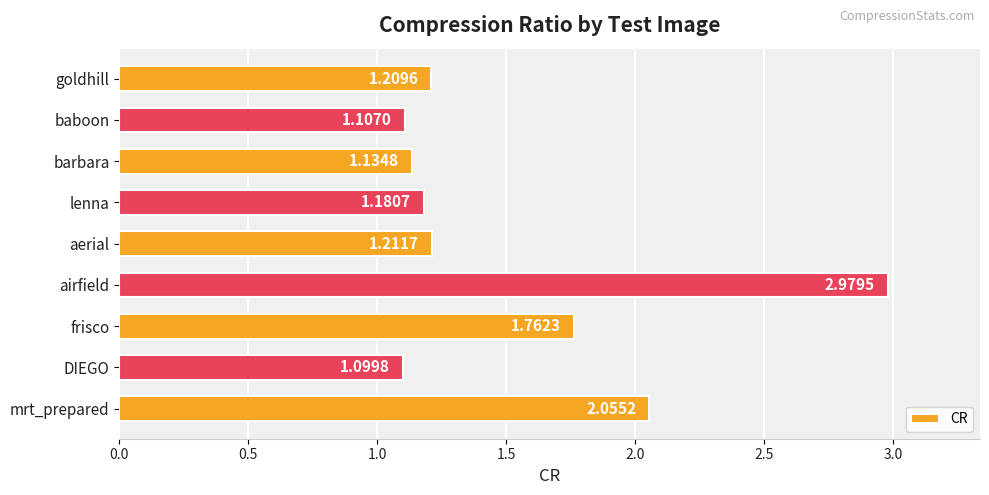

What is the ratio of the value at DIEGO to the value at airfield?

0.4